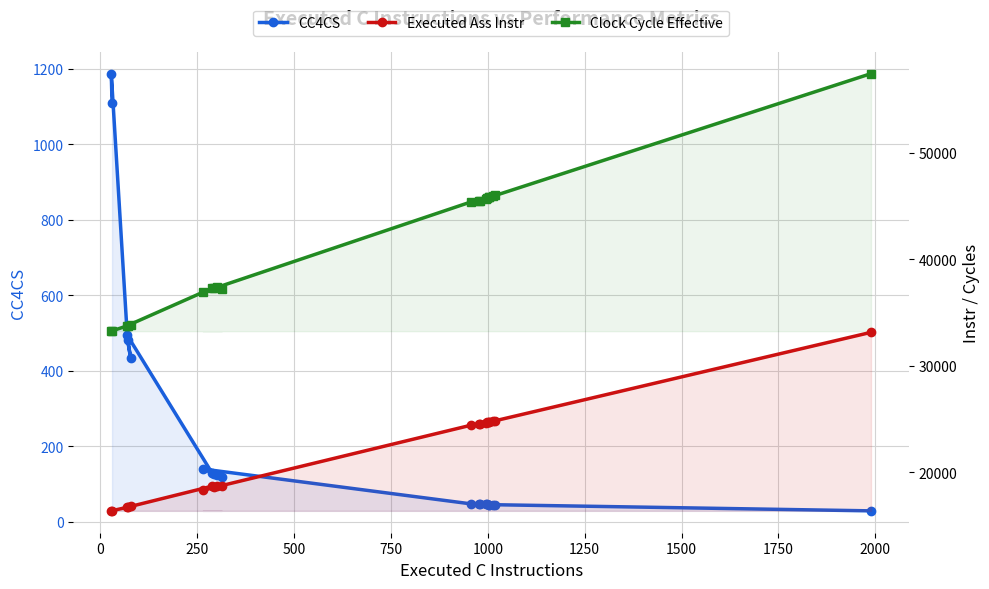

True or false: Clock Cycle Effective and CC4CS intersect in this chart.

False